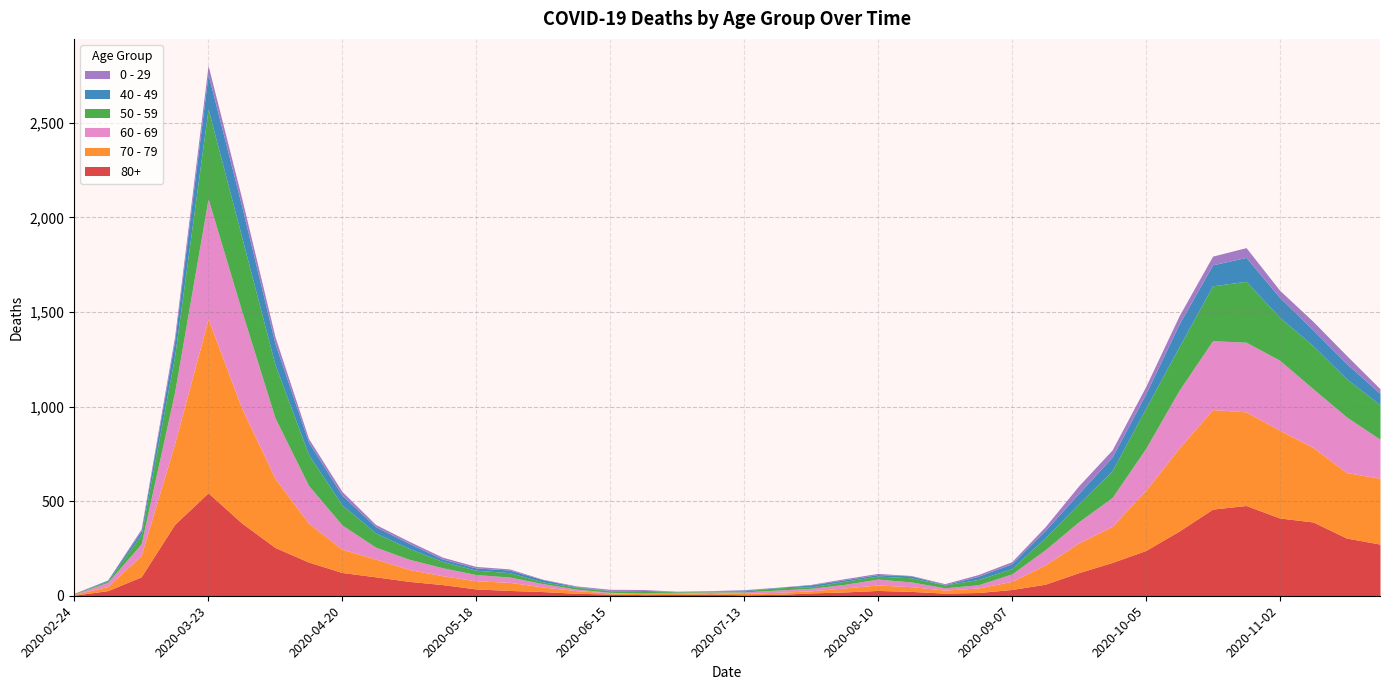

At which category does 60 - 69 reach its first local peak?

2020-03-23